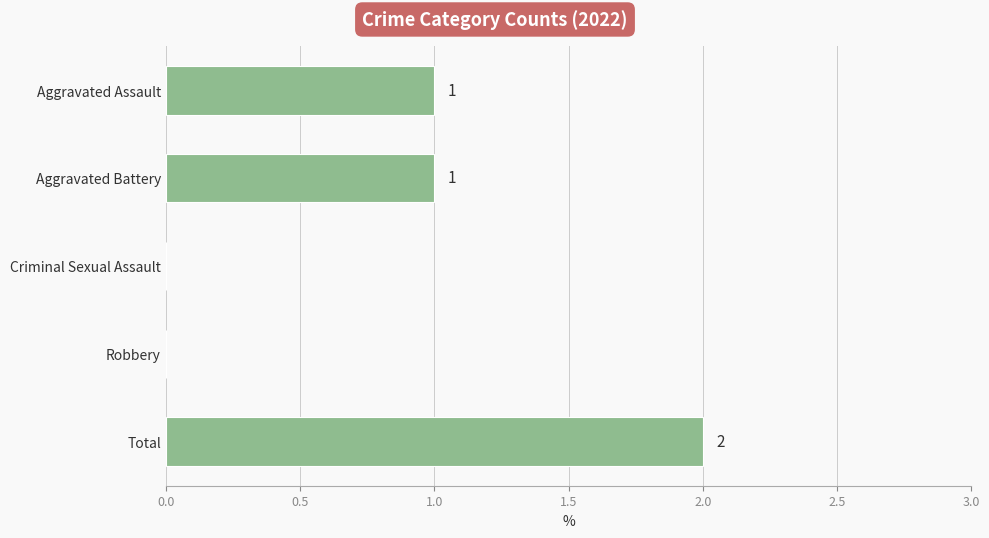

What is the sum of all values?

4